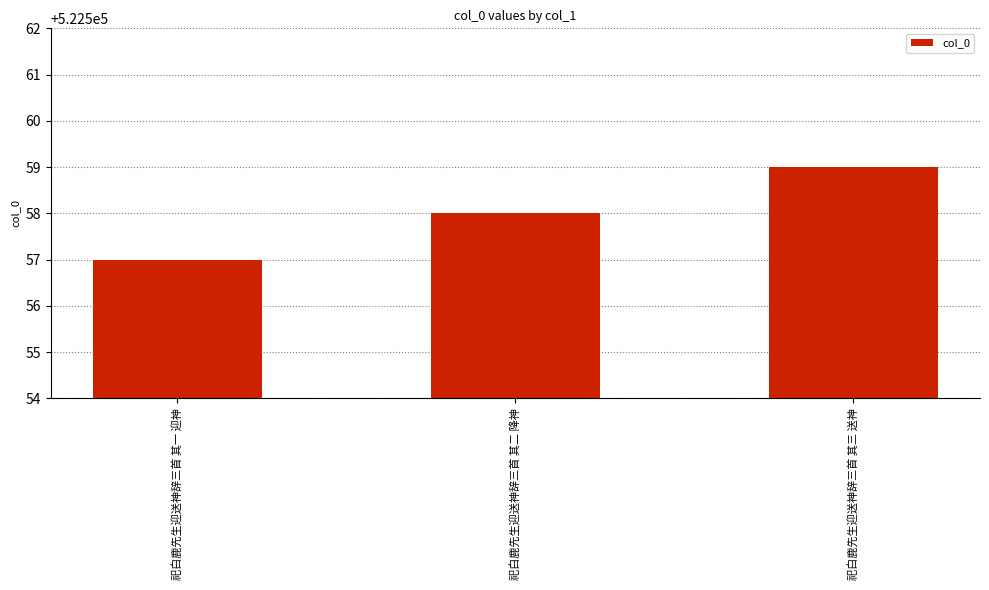

What is the difference between the second highest and minimum values?

1